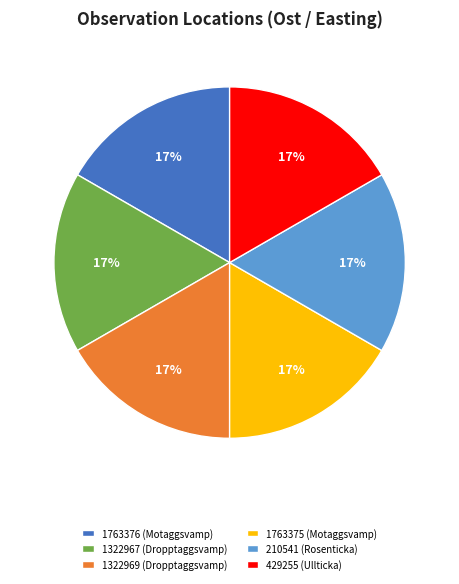

Is there any slice that represents more than half of the pie?

No